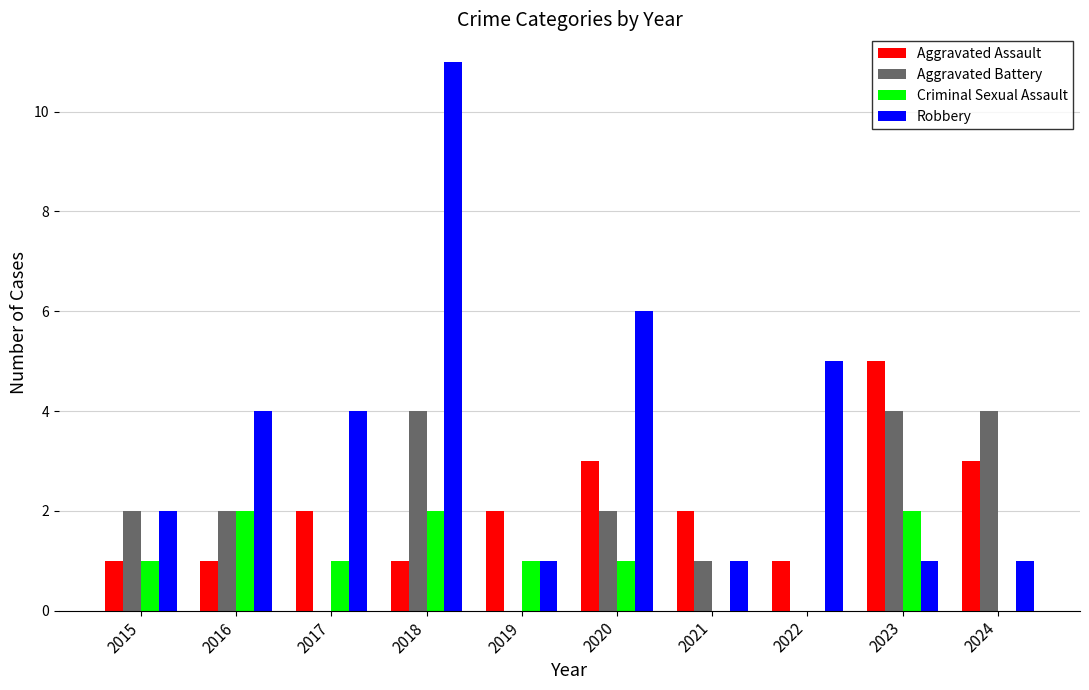

Reading left to right, extract all data points from this chart.

Aggravated Assault: 2015=1	2016=1	2017=2	2018=1	2019=2	2020=3	2021=2	2022=1	2023=5	2024=3
Aggravated Battery: 2015=2	2016=2	2017=0	2018=4	2019=0	2020=2	2021=1	2022=0	2023=4	2024=4
Criminal Sexual Assault: 2015=1	2016=2	2017=1	2018=2	2019=1	2020=1	2021=0	2022=0	2023=2	2024=0
Robbery: 2015=2	2016=4	2017=4	2018=11	2019=1	2020=6	2021=1	2022=5	2023=1	2024=1